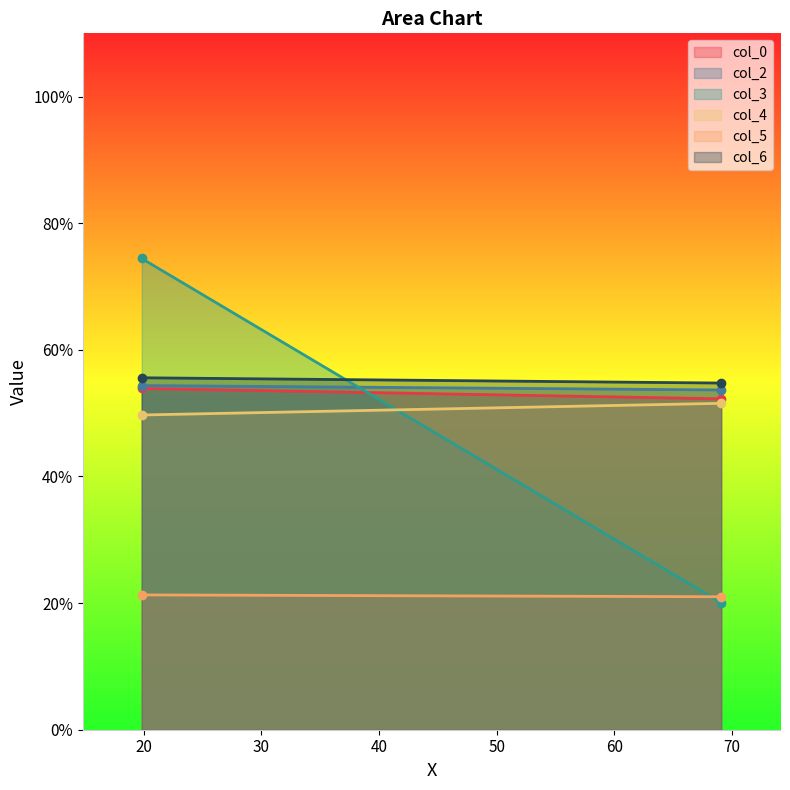

What is the value of the col_0 point at the 2nd from the left?

52.3